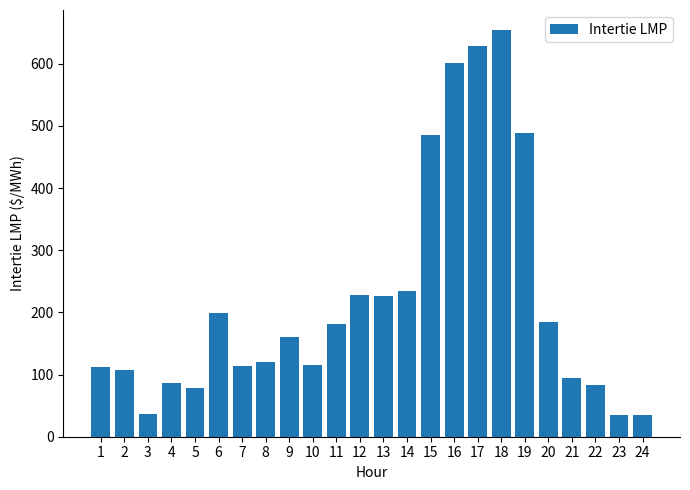

True or false: the data shows 227.8 at 12.

True